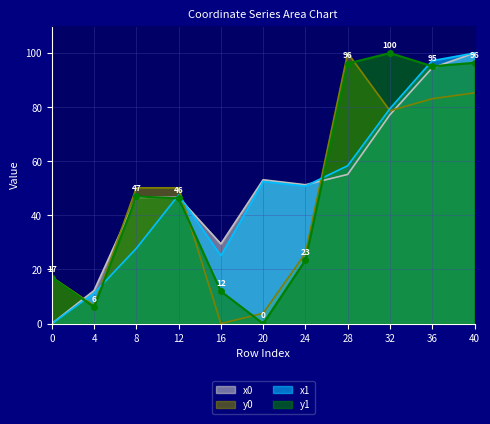

What is the difference between the maximum and second lowest values in the y0 series?

96.2